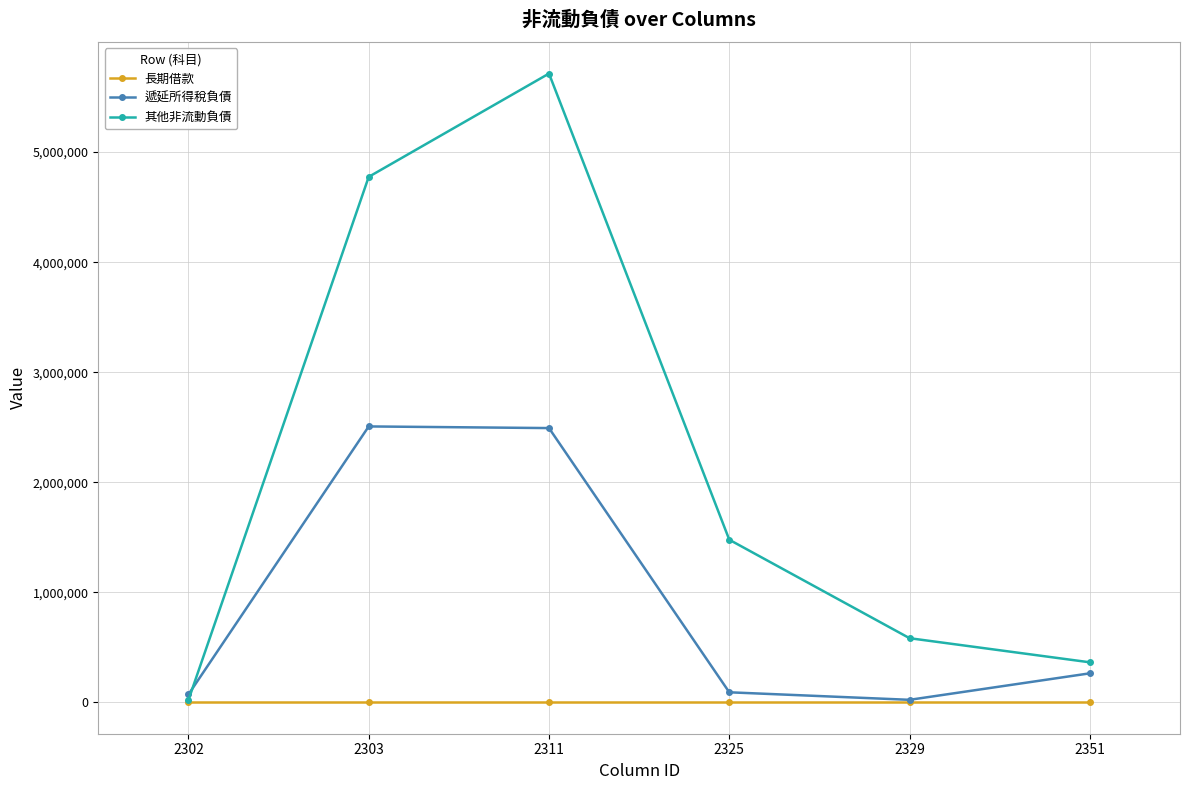

Is the value of 其他非流動負債 at 2303 greater than the value of 長期借款 at 2311?

Yes